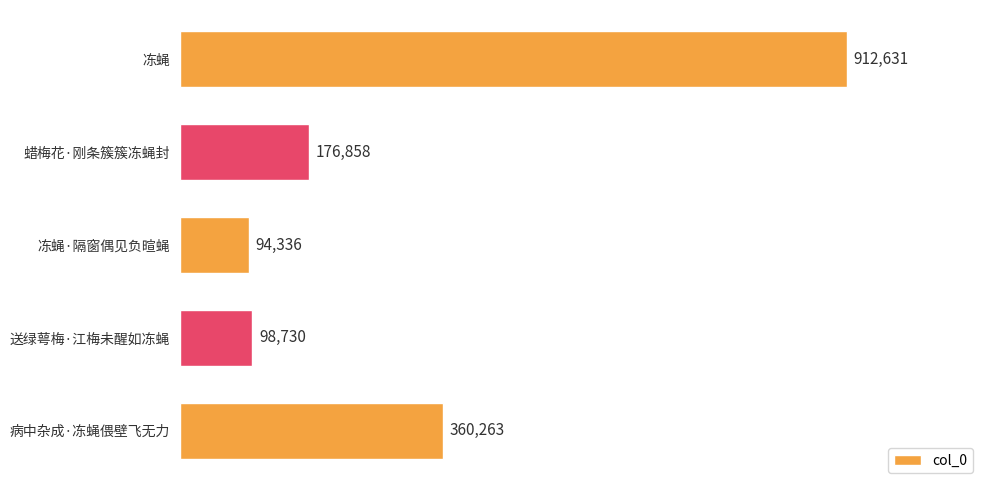

What is the difference between the maximum and second lowest values?

813901